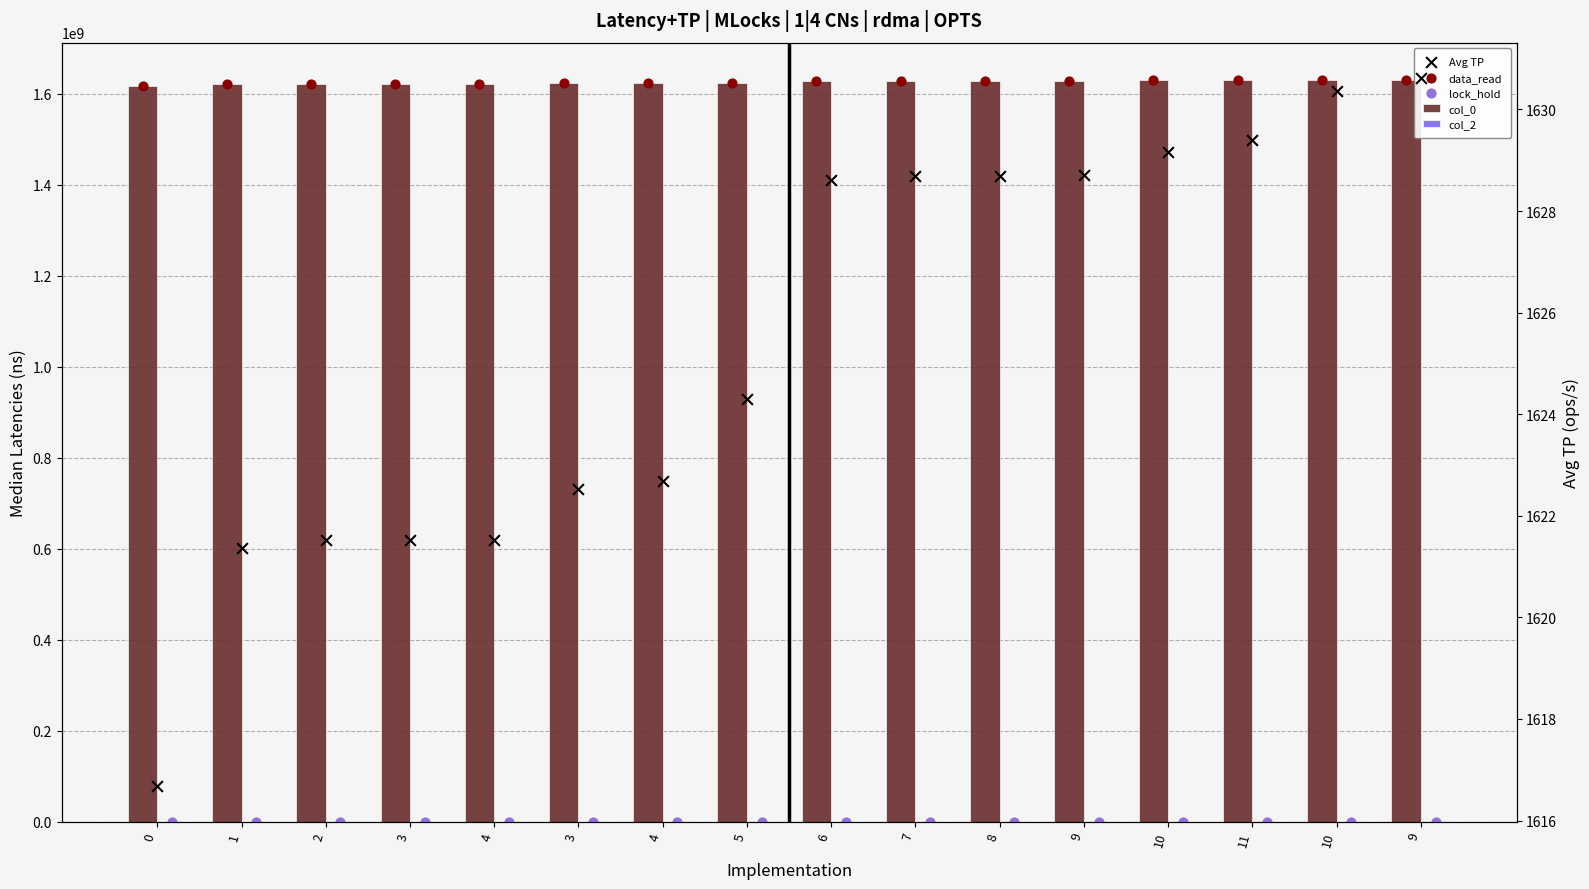

At how many categories does at least one series exceed 190648903?

16